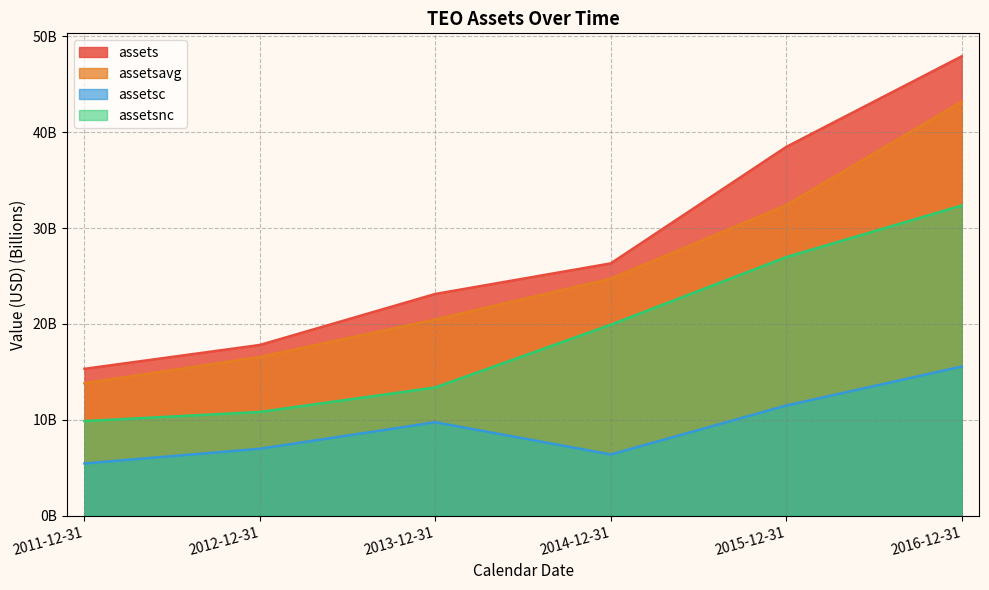

Reading left to right, list all the values displayed in this chart.

assets: 2011-12-31=15.3	2012-12-31=17.8	2013-12-31=23.1	2014-12-31=26.3	2015-12-31=38.5	2016-12-31=47.9
assetsavg: 2011-12-31=13.8	2012-12-31=16.6	2013-12-31=20.5	2014-12-31=24.7	2015-12-31=32.4	2016-12-31=43.2
assetsc: 2011-12-31=5.5	2012-12-31=7.0	2013-12-31=9.8	2014-12-31=6.4	2015-12-31=11.5	2016-12-31=15.6
assetsnc: 2011-12-31=9.9	2012-12-31=10.8	2013-12-31=13.4	2014-12-31=19.9	2015-12-31=27.0	2016-12-31=32.4